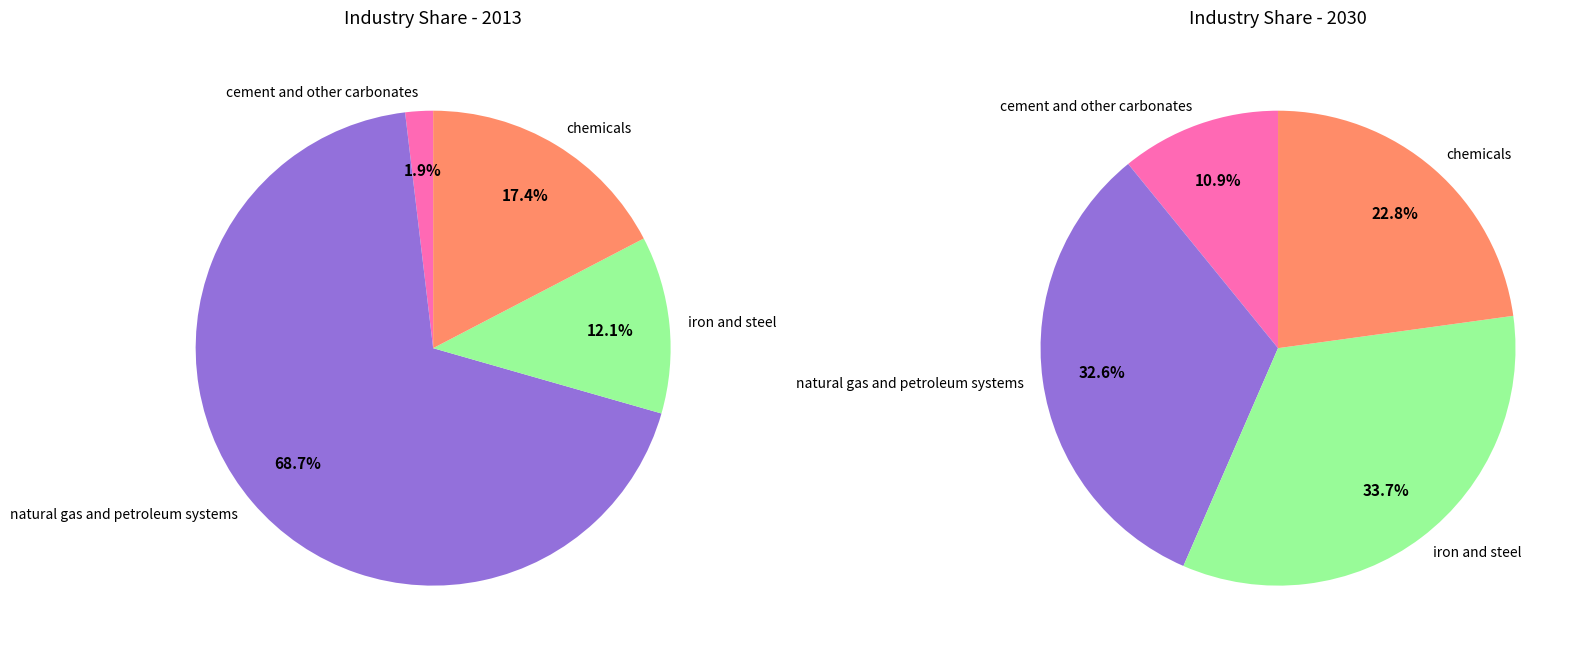

What is the total percentage of natural gas and petroleum systems and iron and steel?

80.8%